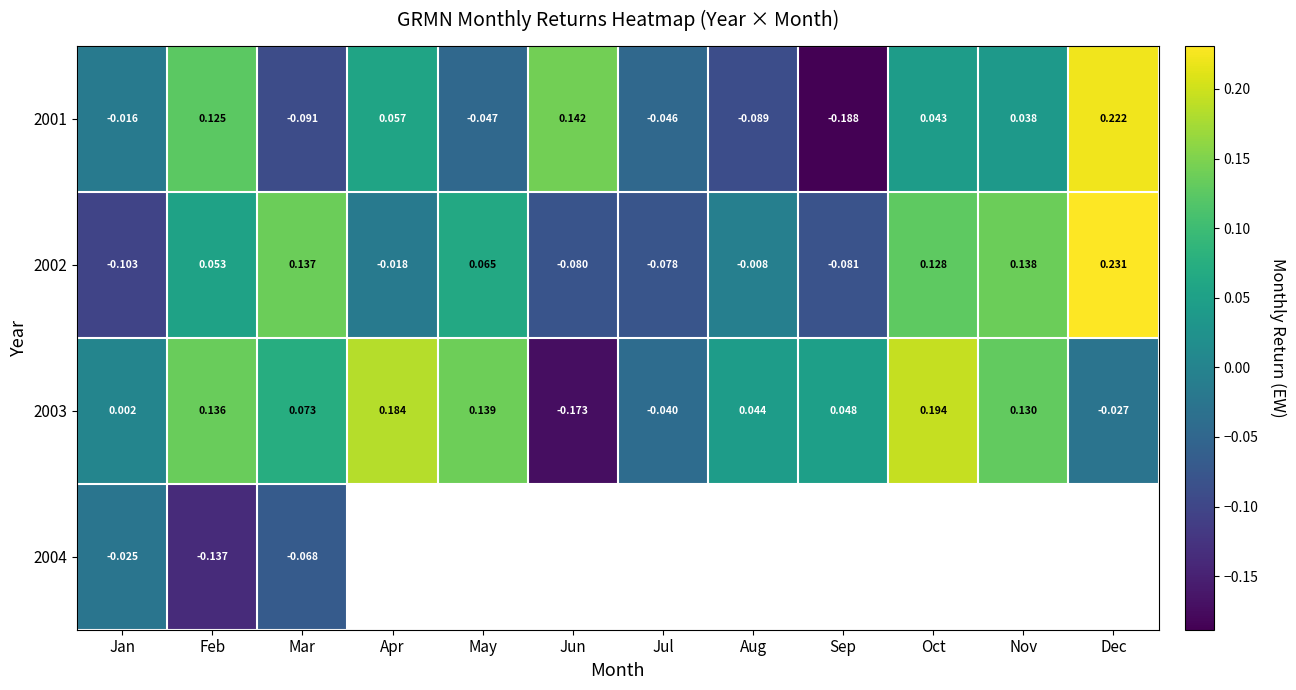

At which label does 2003 reach its minimum?

Jun